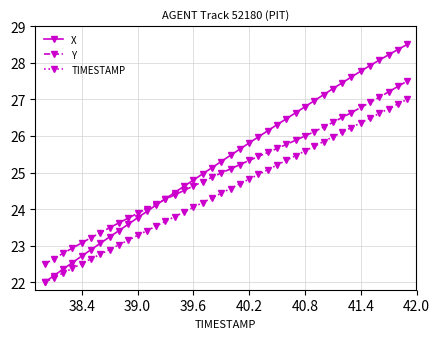

Rank the series by their average value, from highest to lowest.

X, Y, TIMESTAMP